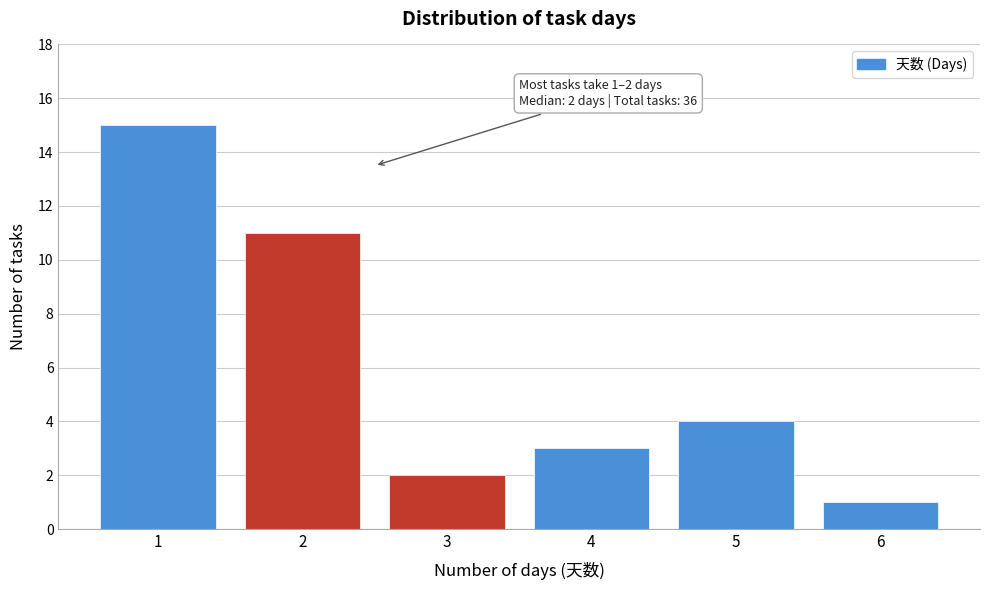

Reading right to left, list all the values displayed in this chart.

1	4	3	2	11	15